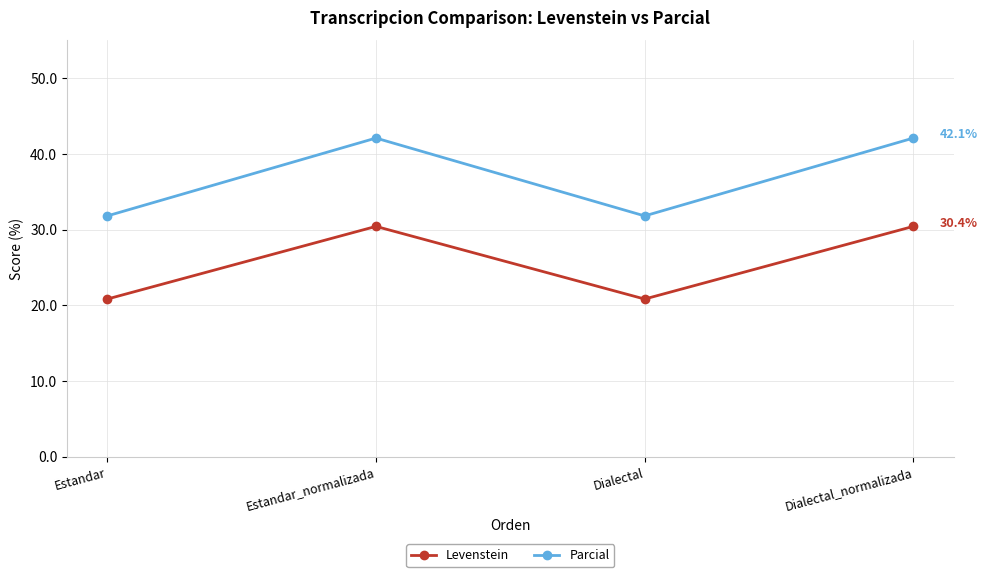

Reading right to left, what are all the values shown in this chart?

Levenstein: Dialectal_normalizada=30.4	Dialectal=20.8	Estandar_normalizada=30.4	Estandar=20.8
Parcial: Dialectal_normalizada=42.1	Dialectal=31.8	Estandar_normalizada=42.1	Estandar=31.8